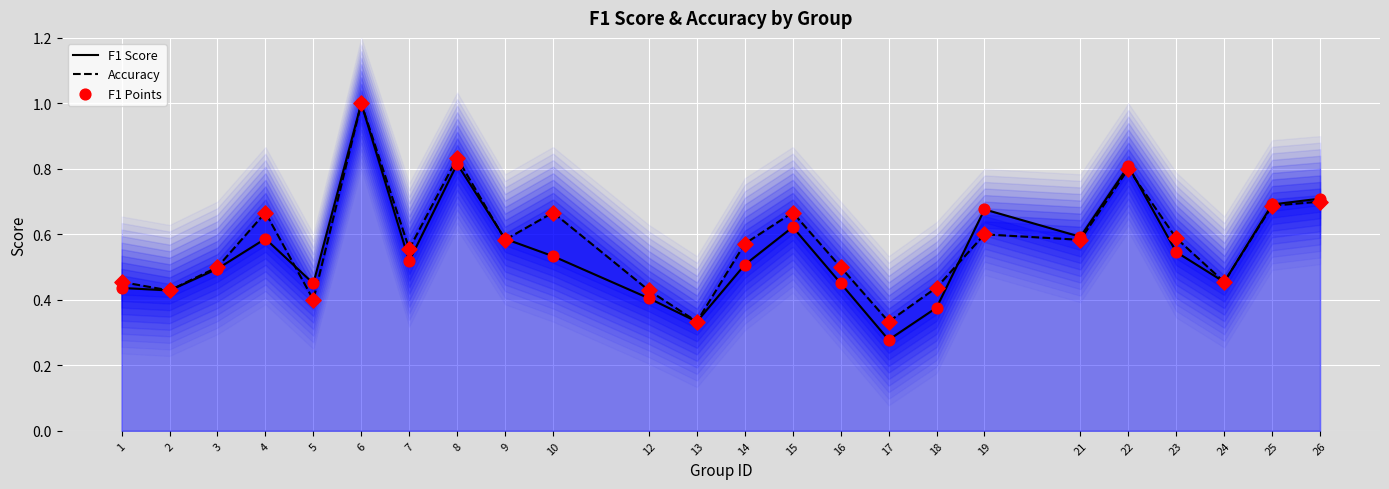

What is the total value across all series at 23?

2.3